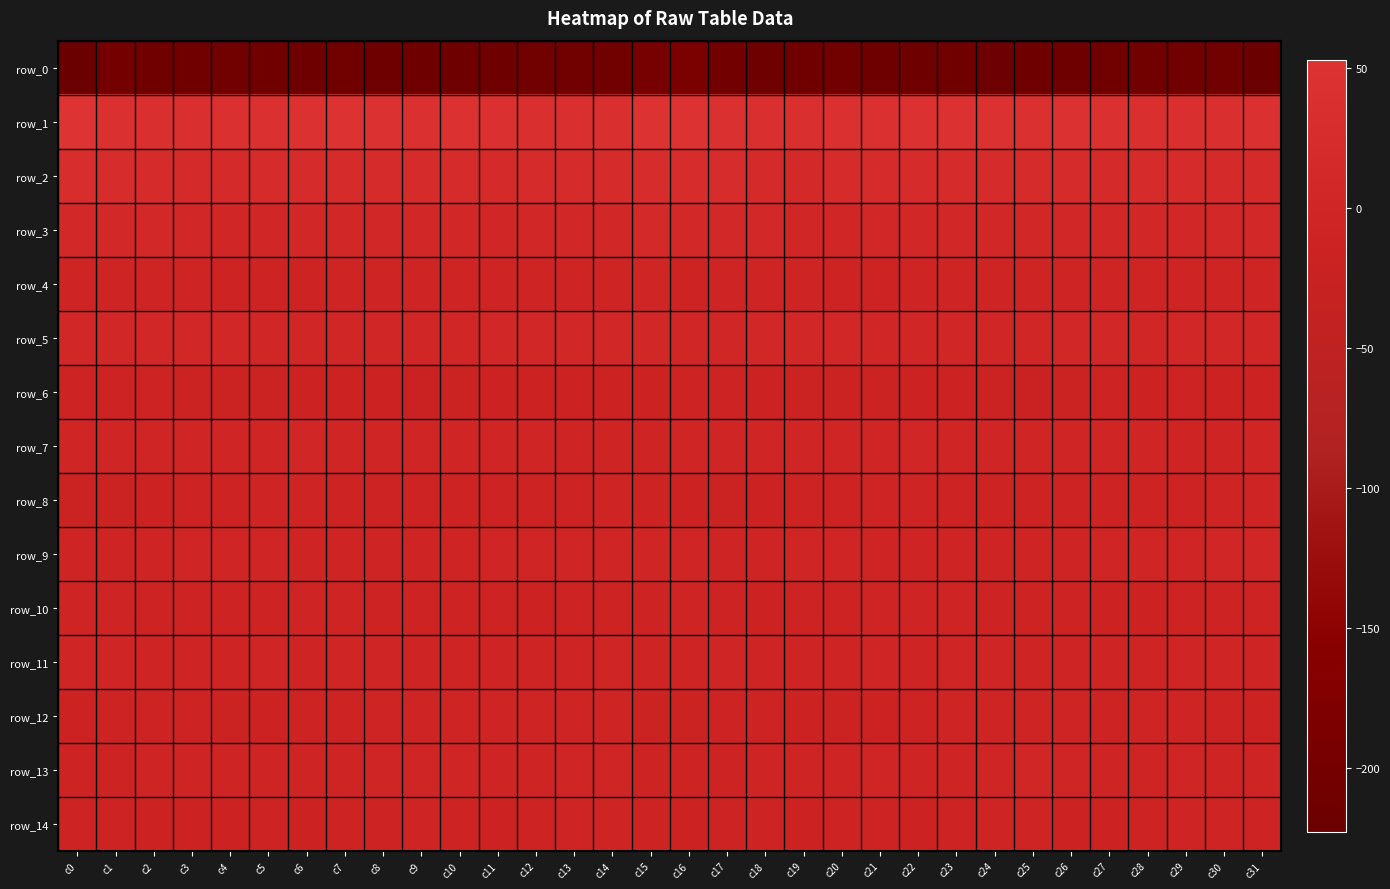

True or false: row_7 has a value of -0.4 at c18.

True